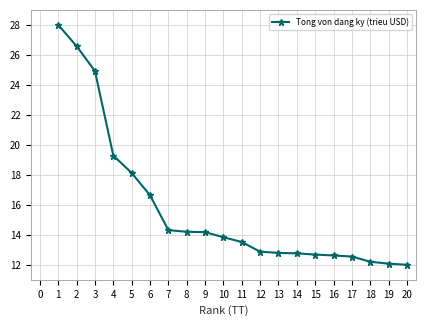

Is it true that the value at 15 is 22.0?

False